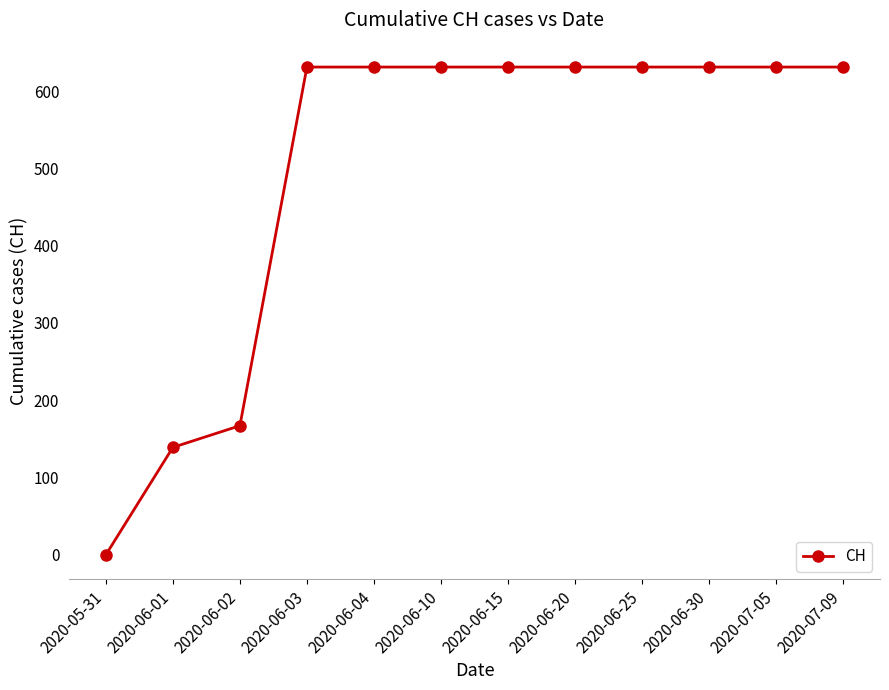

What is the average value?

499